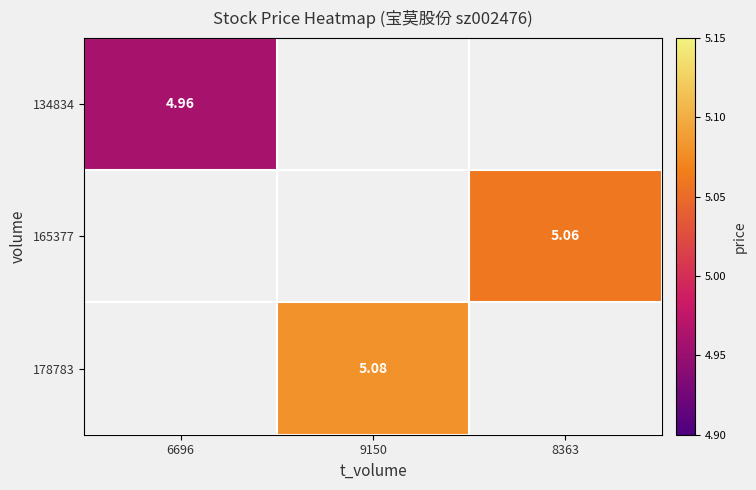

Is the value of 178783 at 9150 greater than the value of 134834 at 6696?

Yes